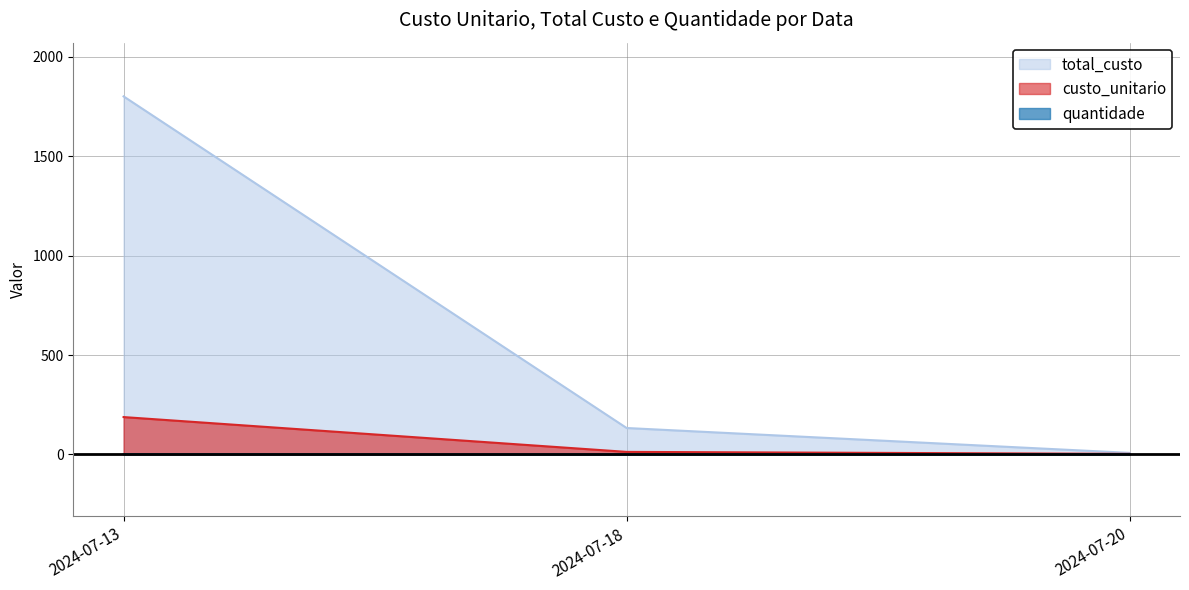

Rank the series at 2024-07-13 from highest to lowest value.

total_custo, custo_unitario, quantidade